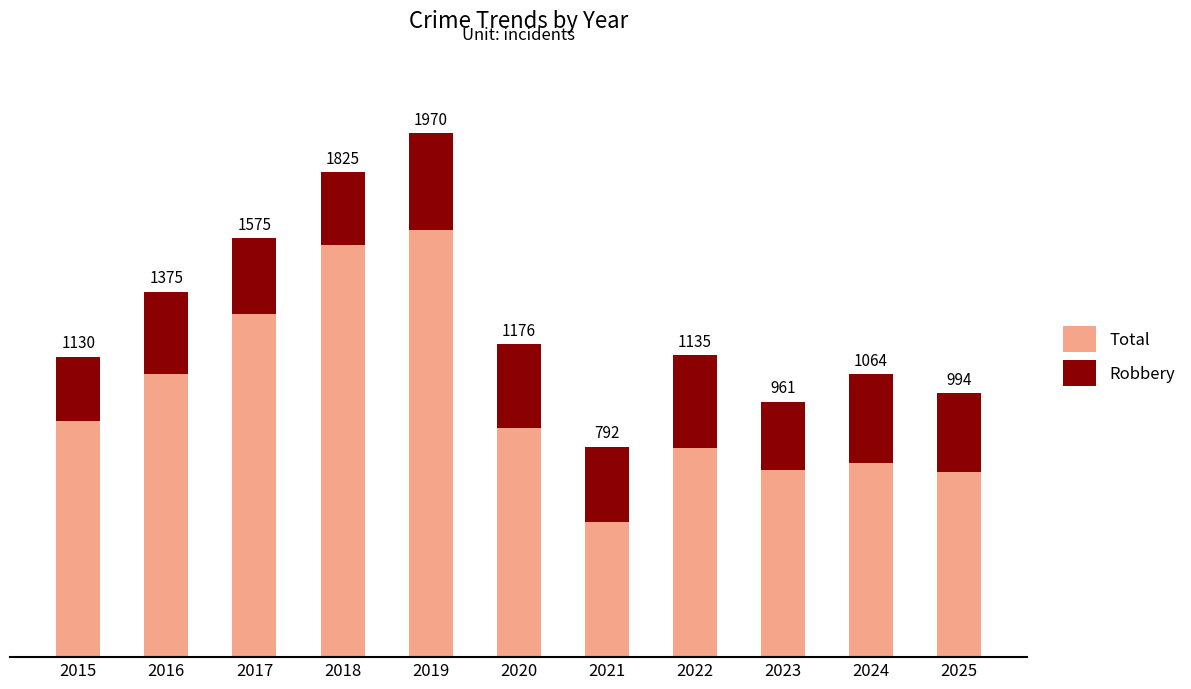

What is the value of the Robbery bar at the 4th from the left?

274